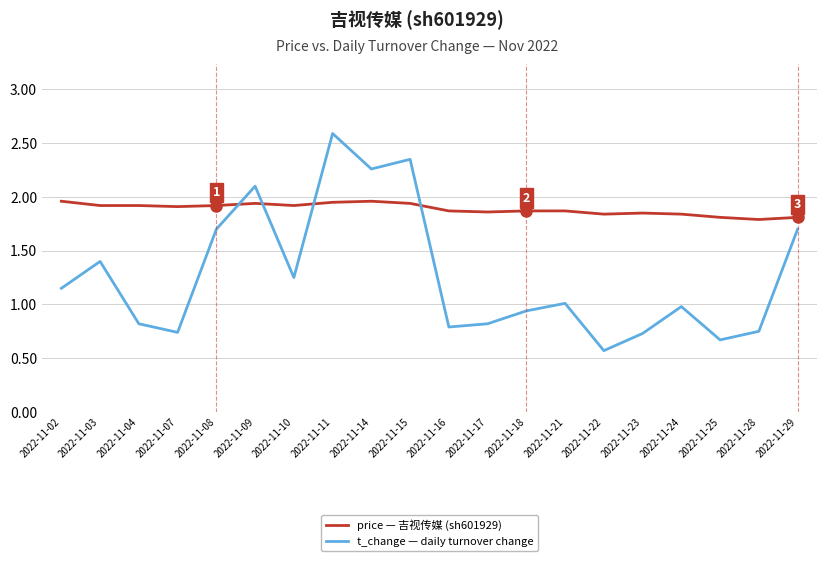

Count the number of data series in this chart.

2